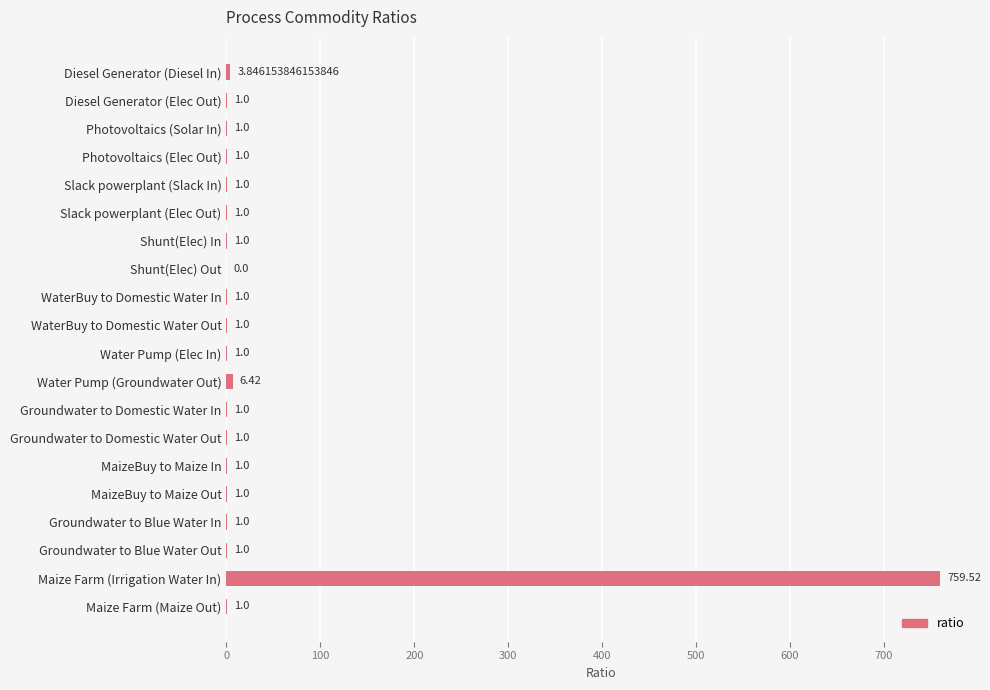

How many series are shown in this chart?

1